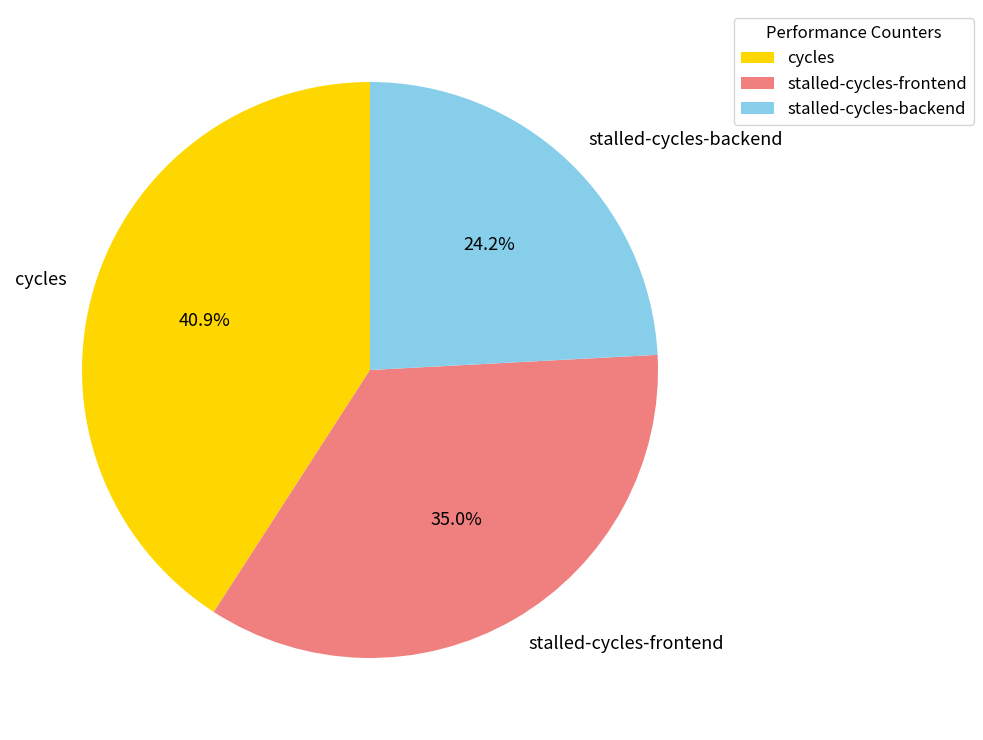

To the nearest percent, what is the average slice percentage?

33%